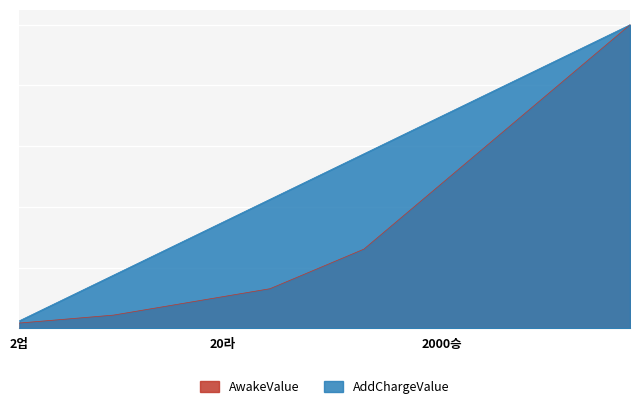

Count the number of categories in the chart.

40